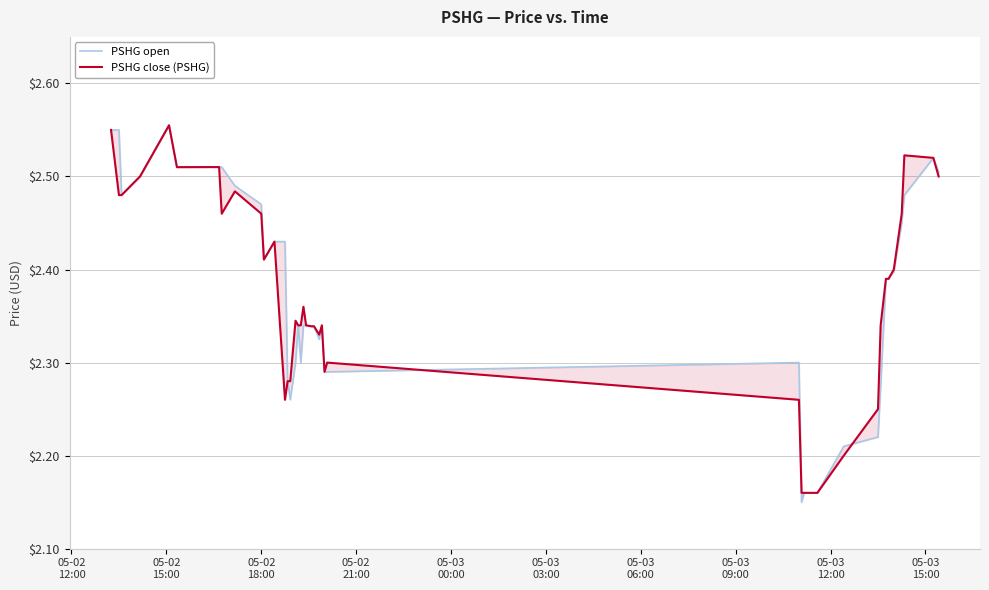

List the series in order of their overall mean, lowest first.

PSHG close (PSHG), PSHG open